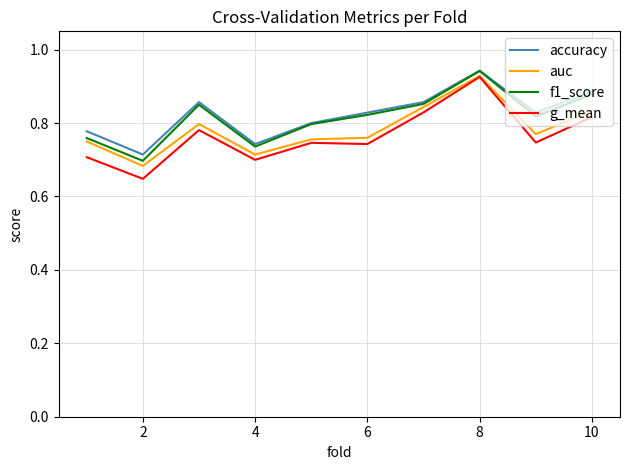

What is the sum of all auc values?

7.8